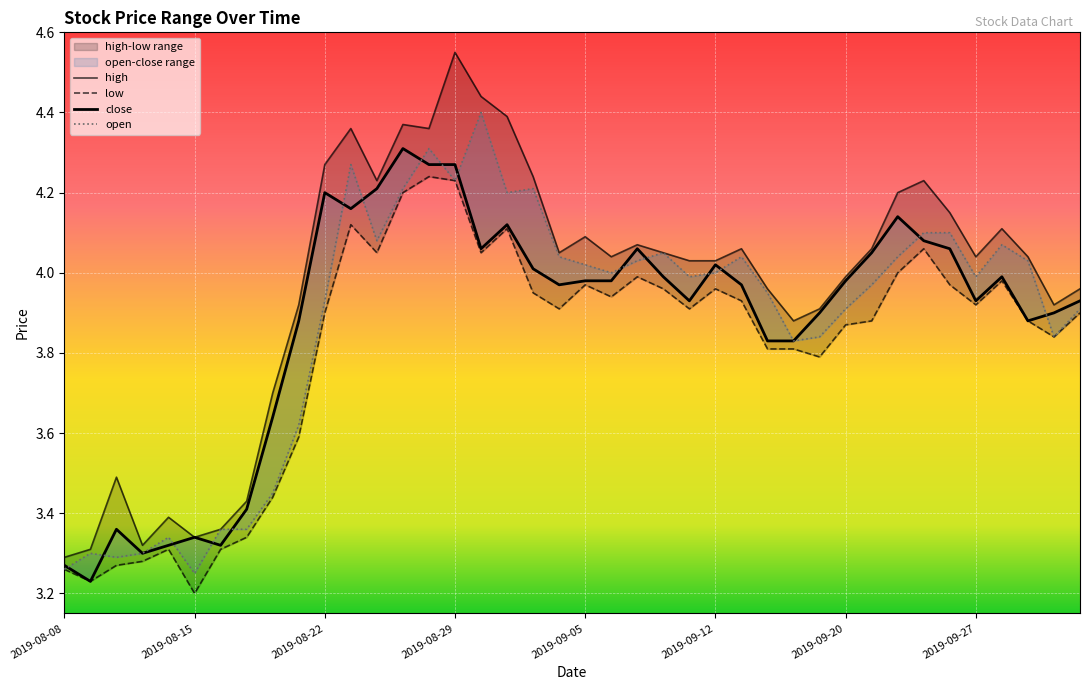

What is the highest value of the high series?

4.5